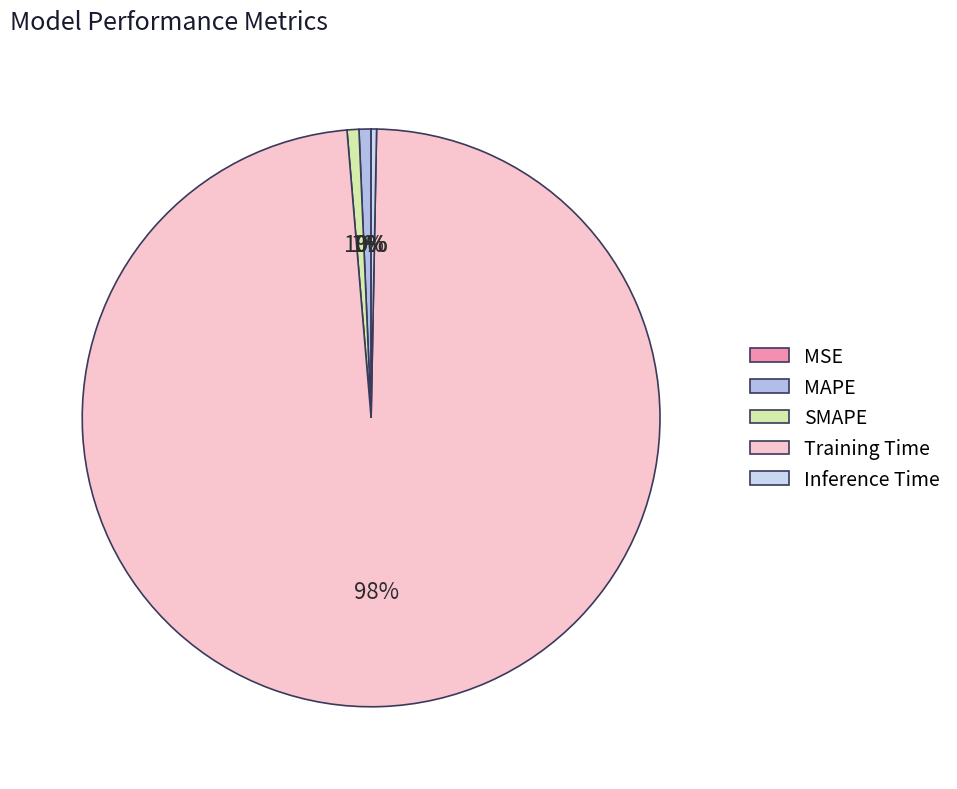

Is the sum of MAPE and Inference Time greater than half?

No